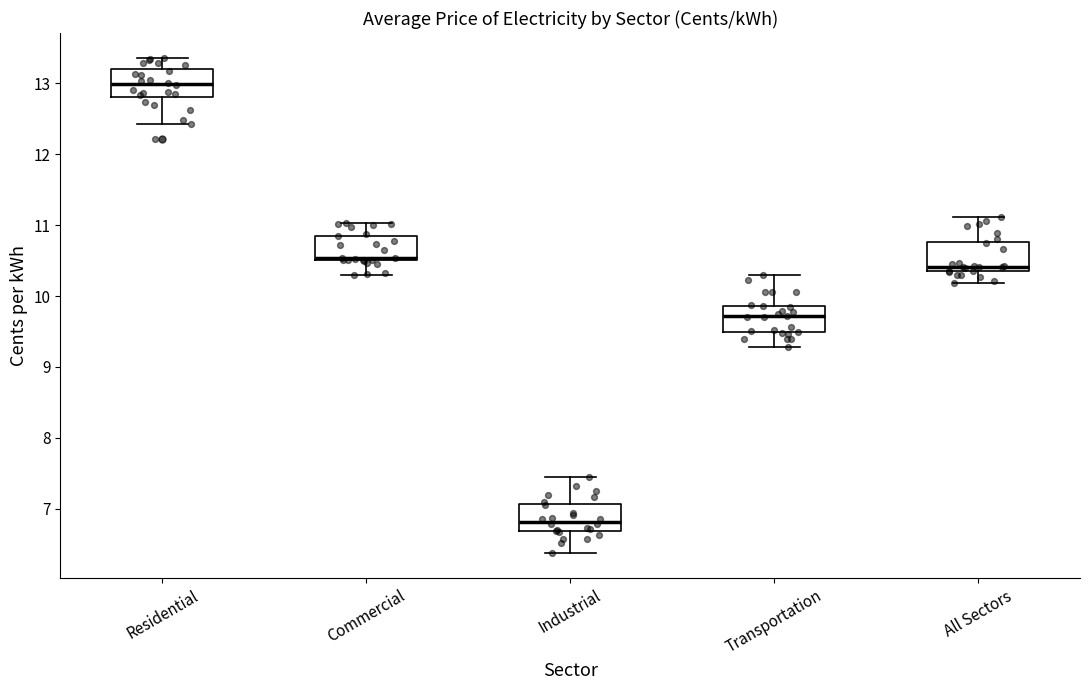

Which box's median line is the highest?

Residential